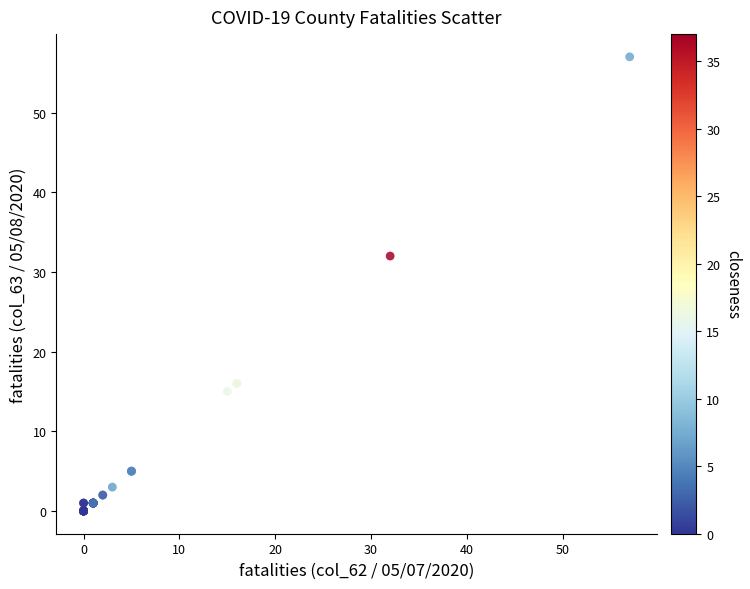

What Y value in the scatter plot is closest to 28?

32